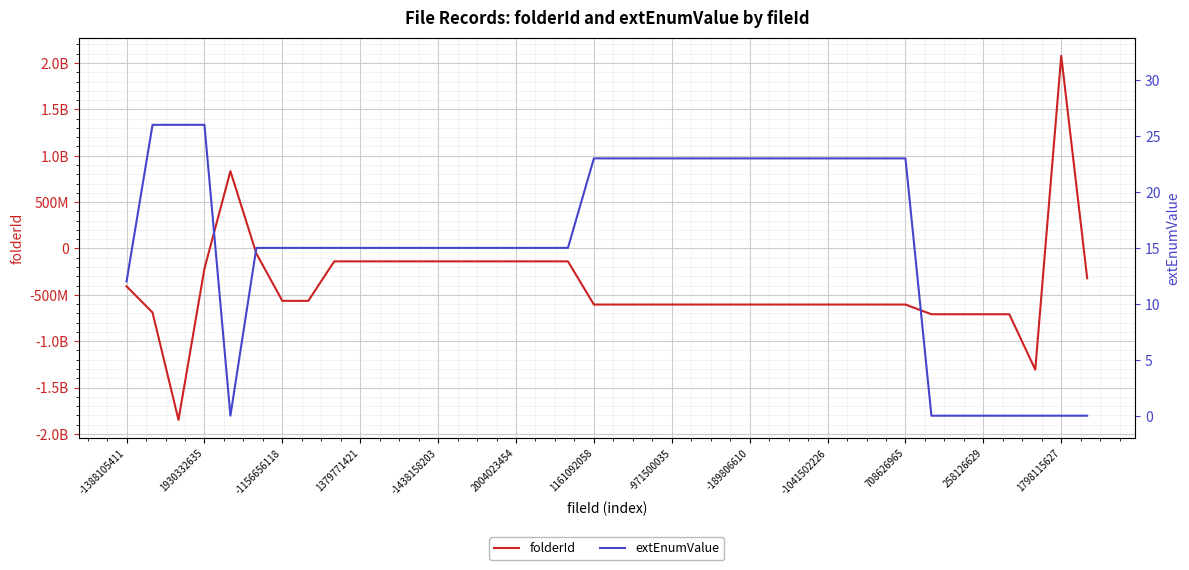

Is the value of folderId at 14 greater than the value of extEnumValue at -1438158203?

No